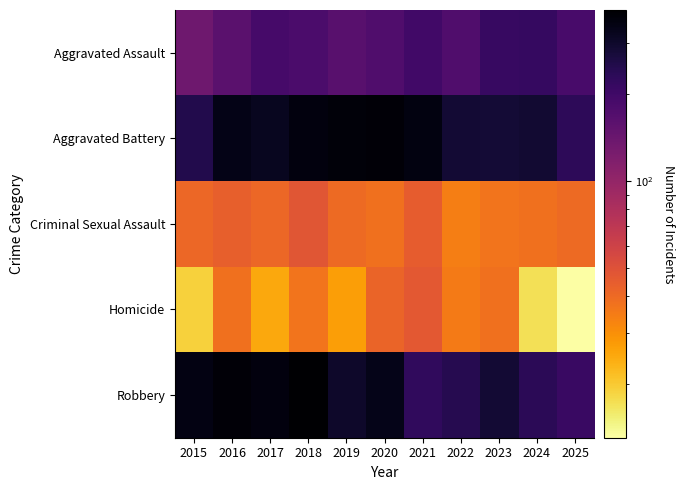

Count the number of data series in this chart.

5